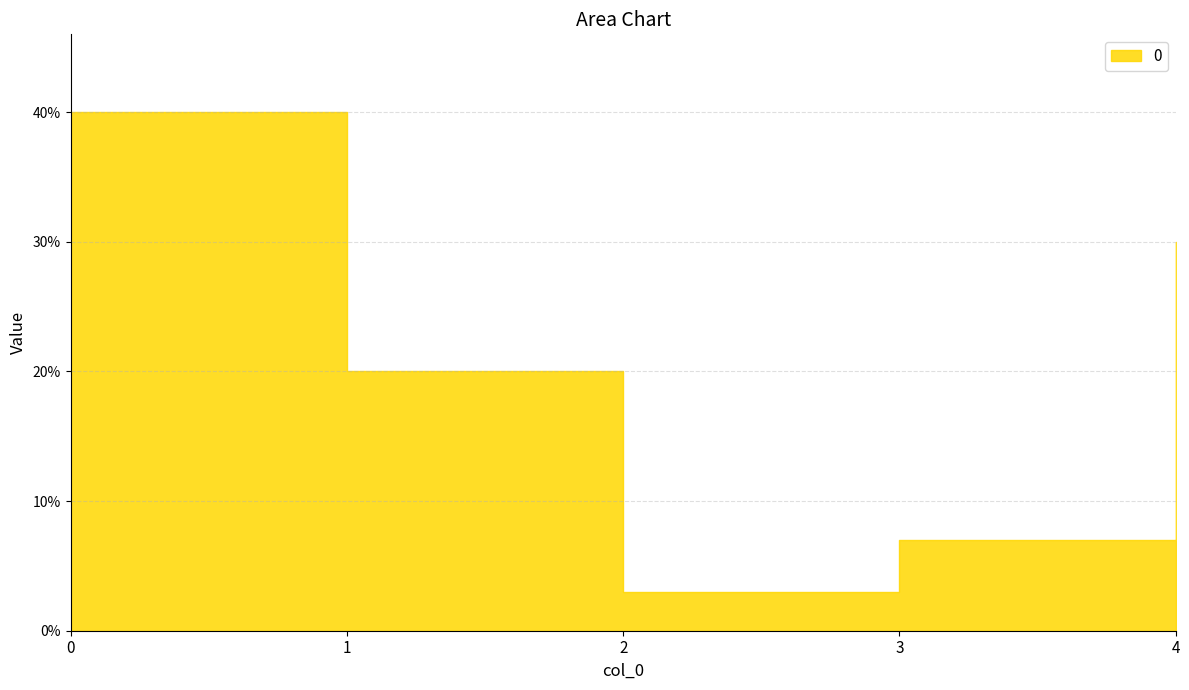

Between 4 and 2, which is larger?

4